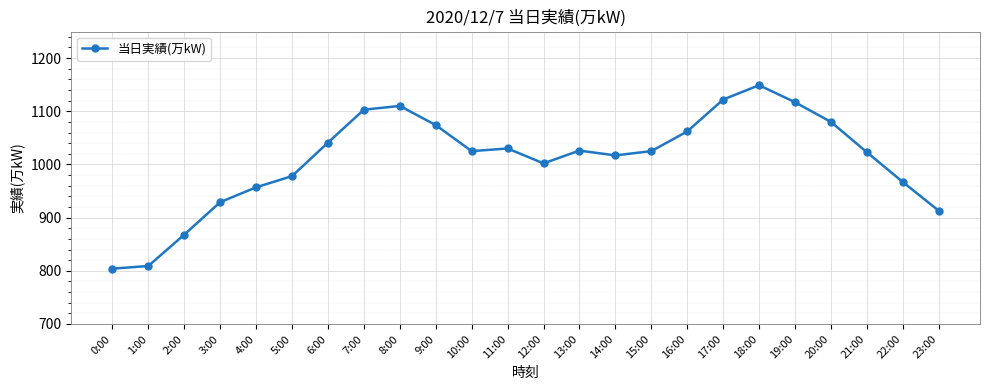

What is the greatest value displayed?

1149